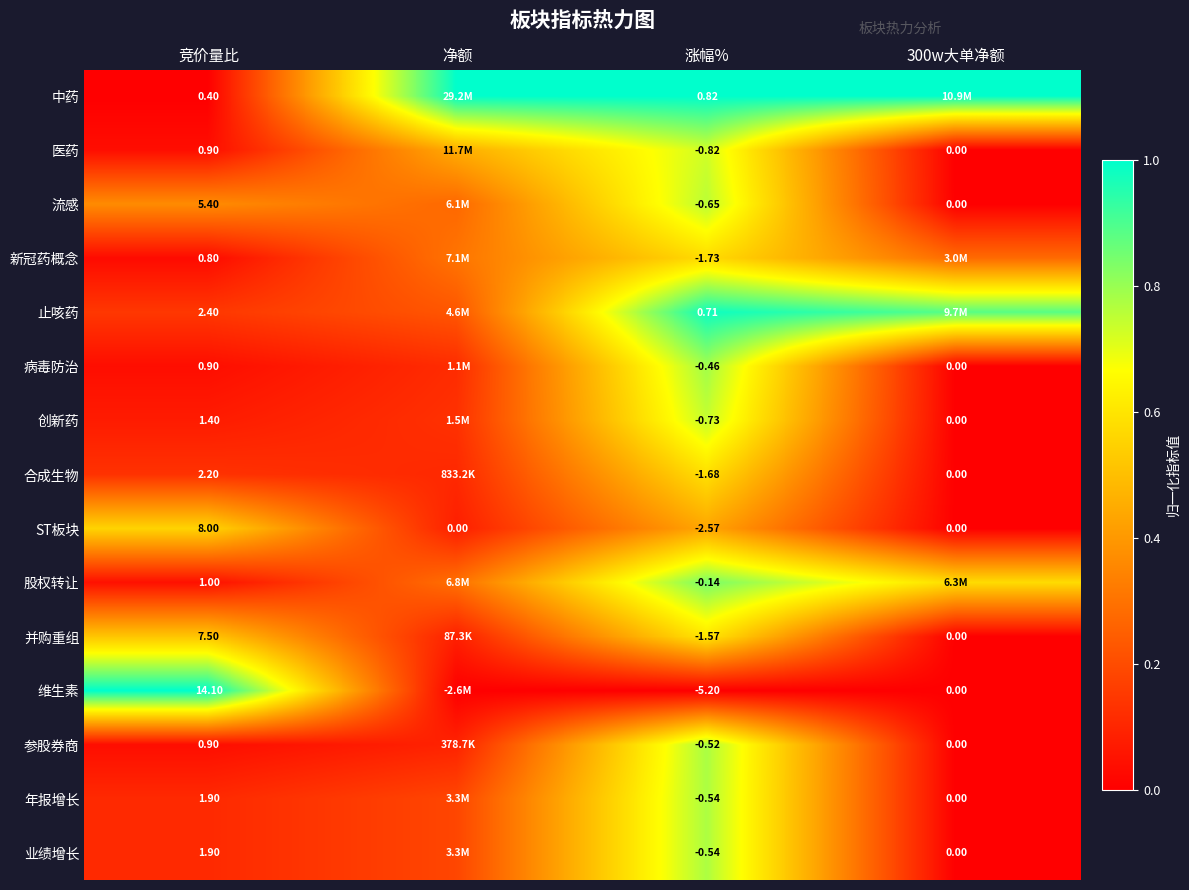

How many data points does each series have?

4